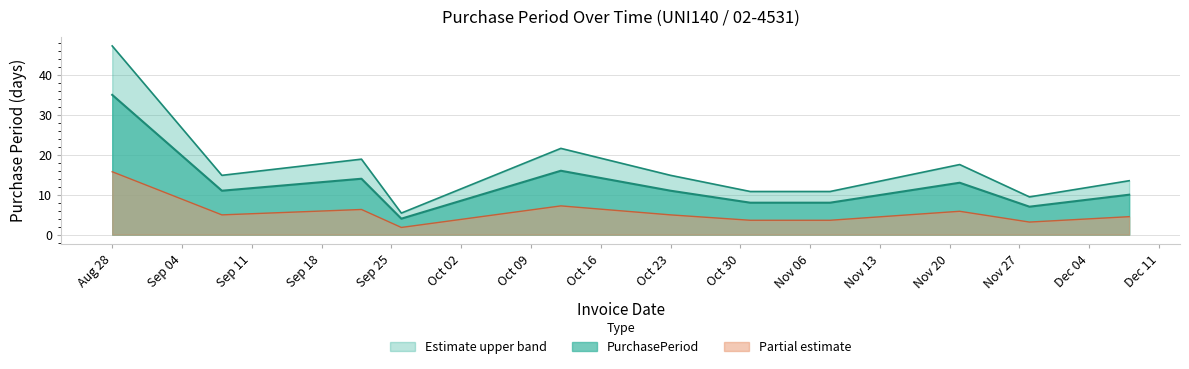

What is the sum of the values at 2017-09-22 and 2017-11-21?

36.5